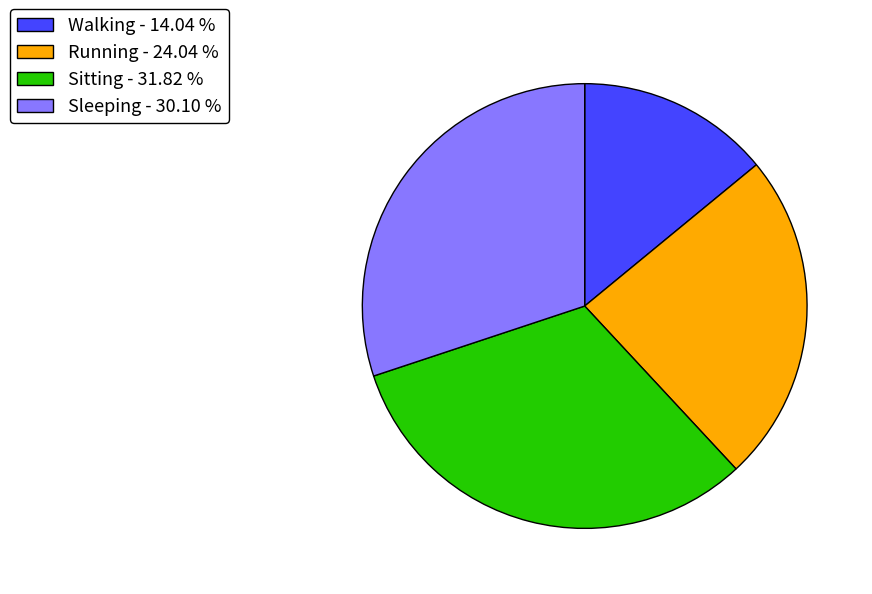

Do Running and Walking together represent more than half of the pie?

No